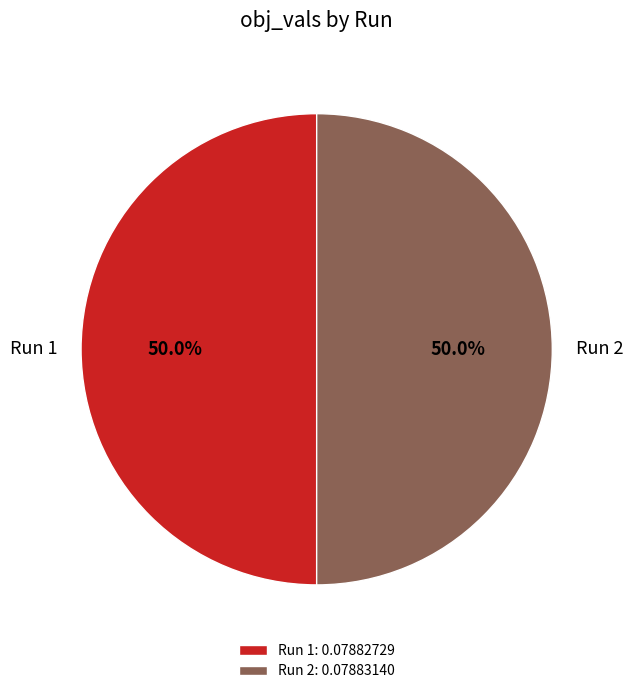

Combined, what portion of the pie is Run 2 and Run 1?

100.0%